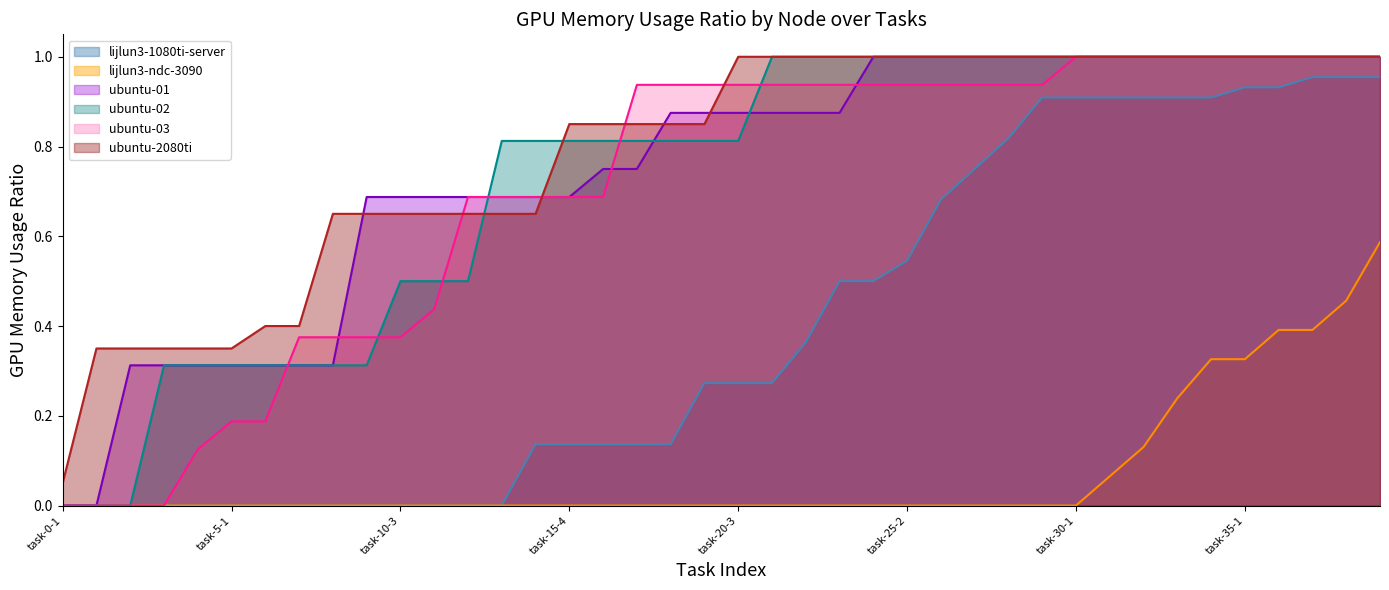

Which series changed the most between task-14-6 and task-23-6?

lijlun3-1080ti-server